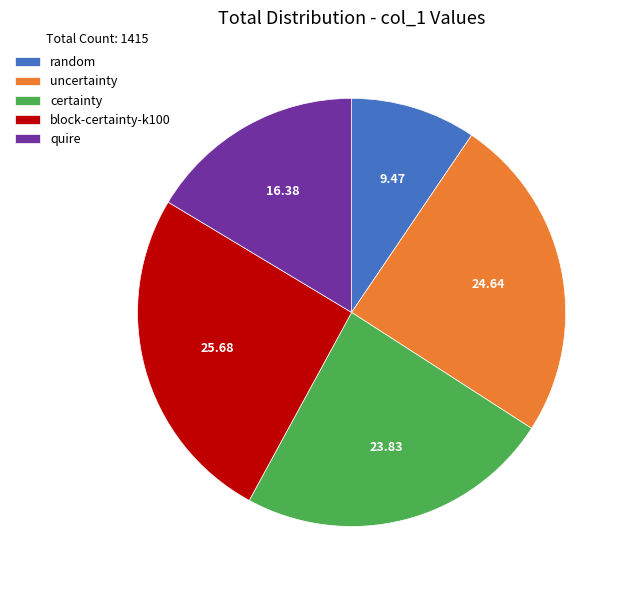

Which slice is the smallest?

random